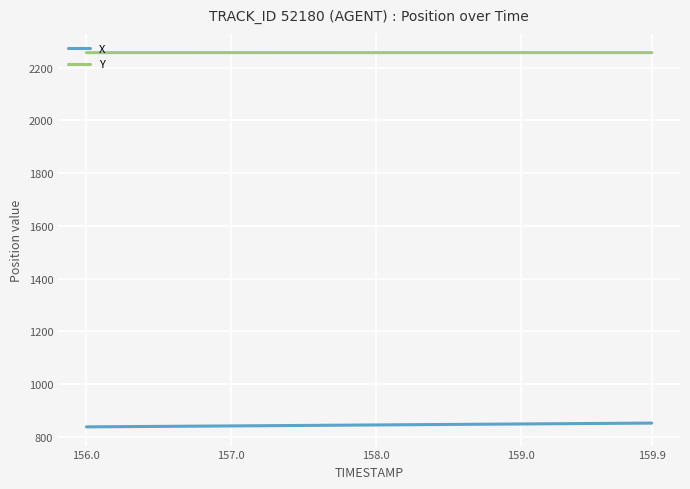

What are all the series names shown in the legend?

X, Y